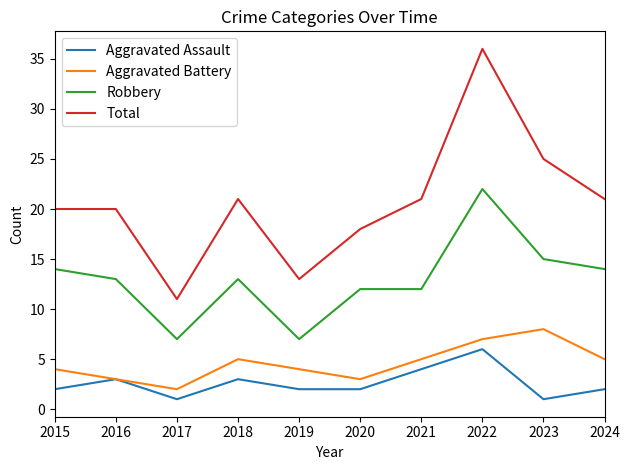

True or false: Total has more than 1 points higher than both neighbors.

True